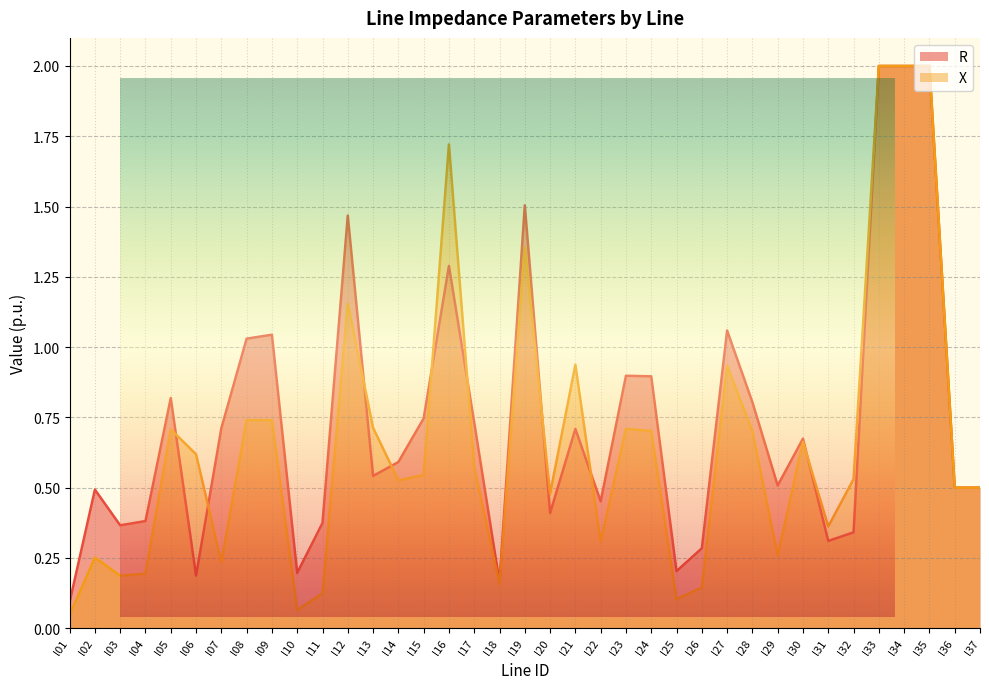

Which category has the highest value in the X series?

l33